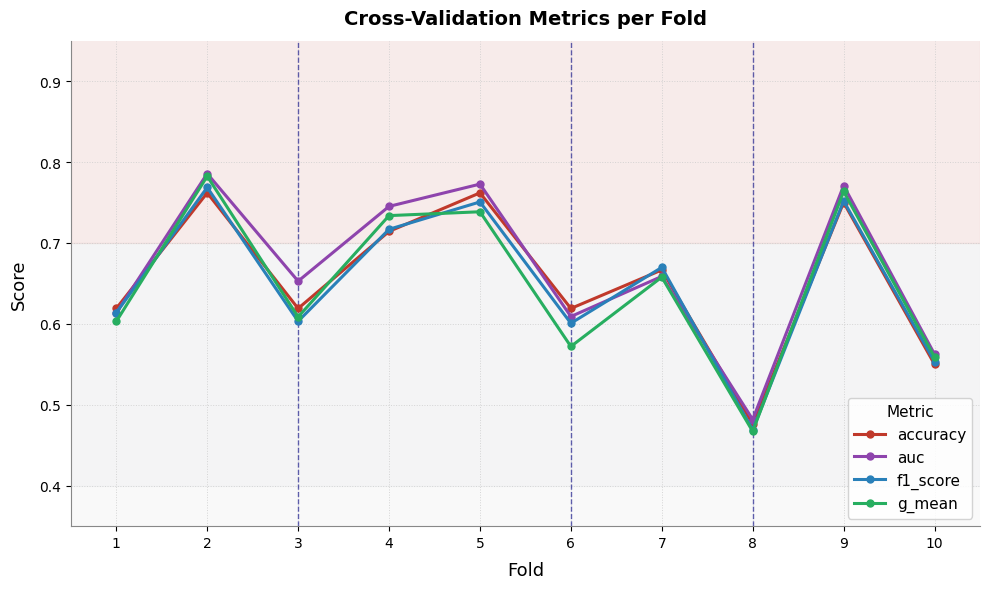

Which category has the lowest value in the auc series?

8